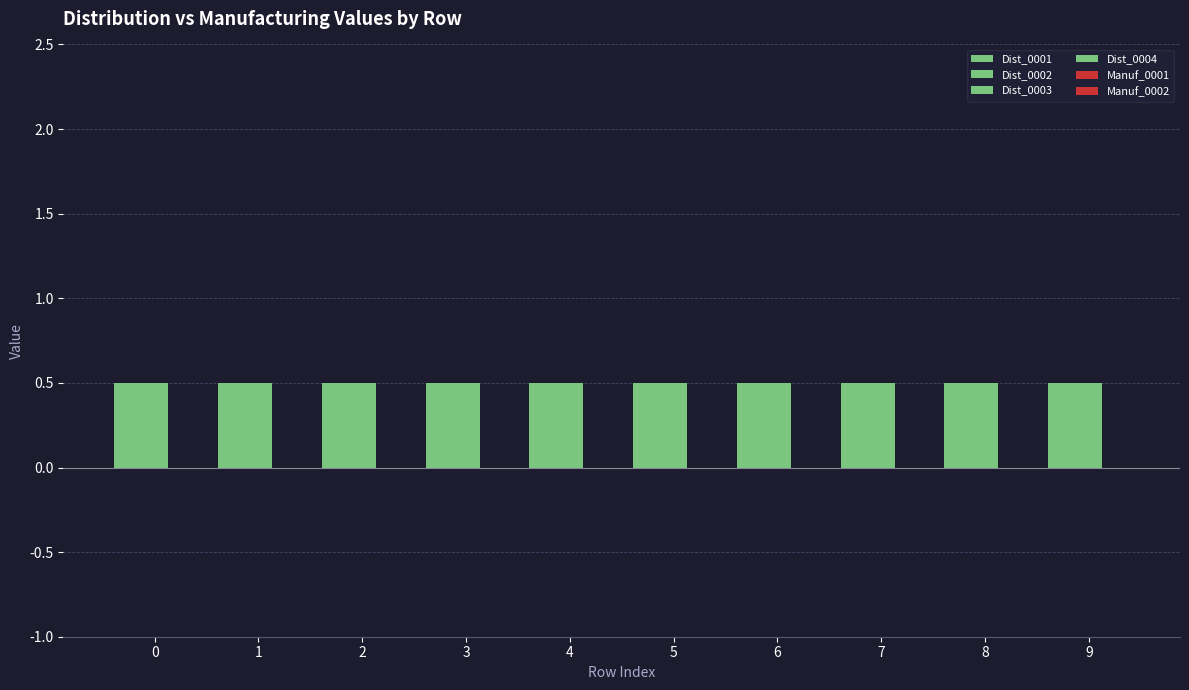

What is the lowest value of the Dist_0003 series?

0.5